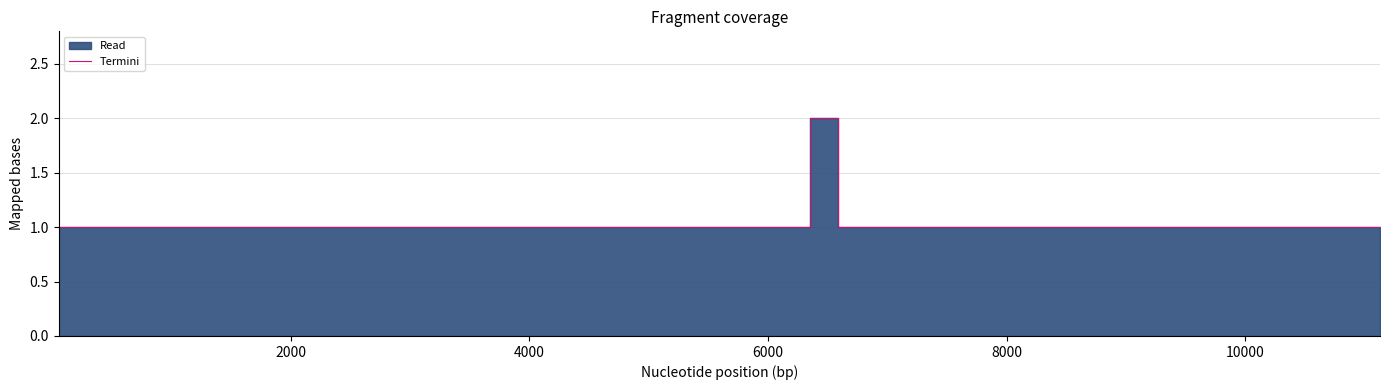

Is it true that the value at 12000 is 1?

False